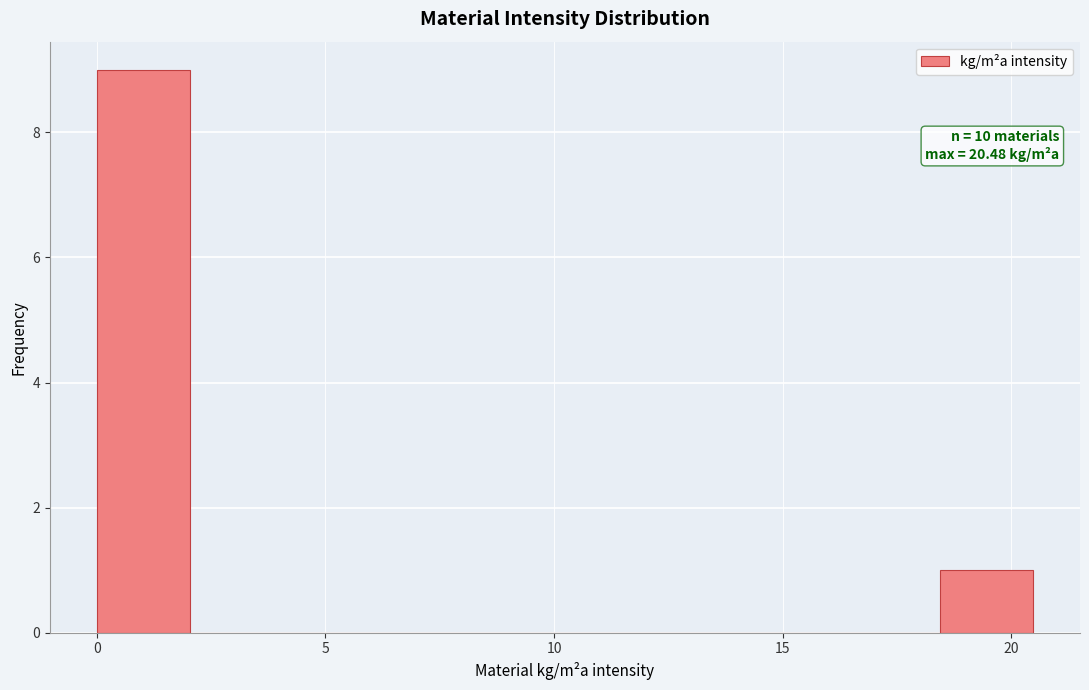

Over which range of the x-axis is the bar tallest?

0.0 to 2.0